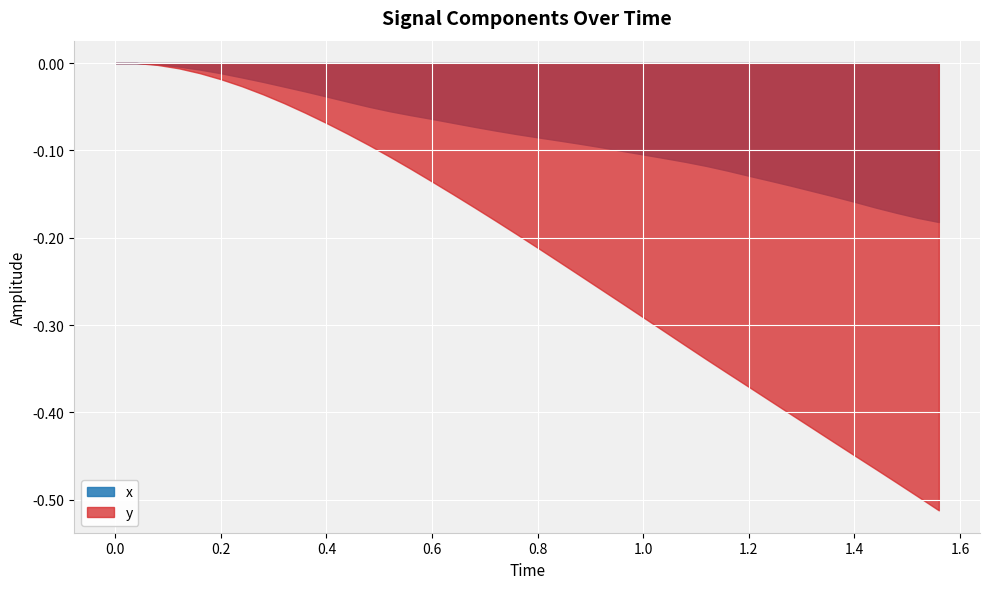

Is it true that y equals -0.1 at 9?

False